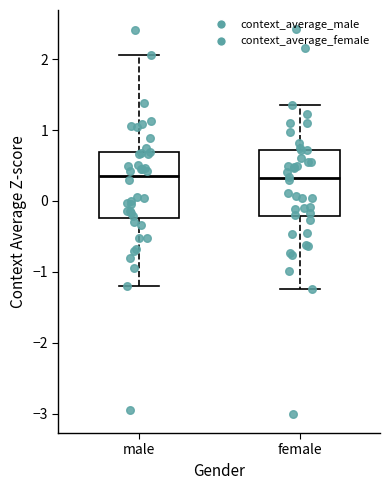

Where does the upper whisker of the box for female end on the y-axis? The values are not printed on the chart, so give them approximately, as read against the axis.

1.3